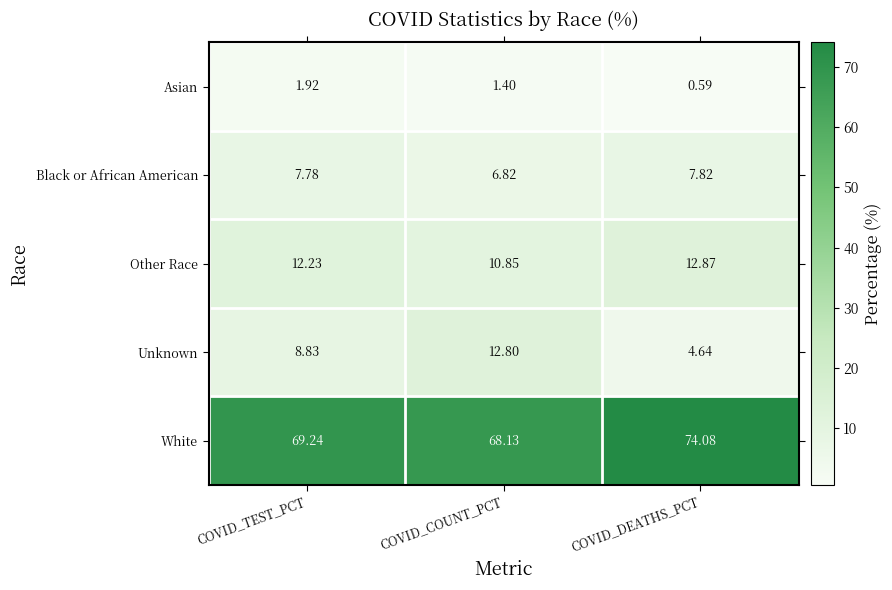

Rank the series at COVID_COUNT_PCT from lowest to highest value.

Asian, Black or African American, Other Race, Unknown, White